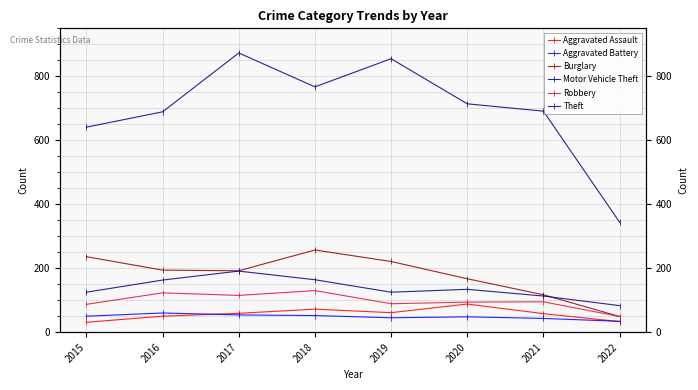

True or false: Aggravated Battery has a value of 48 at 2020.

True